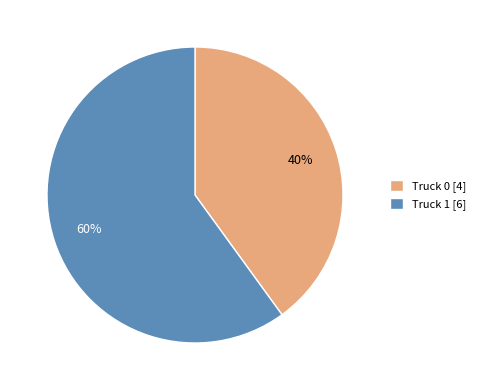

What is the smallest slice in the pie chart?

Truck 0